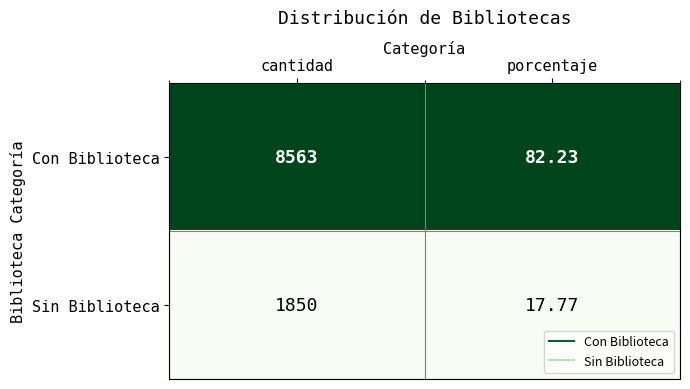

At cantidad, list the series in order from largest to smallest.

Con Biblioteca, Sin Biblioteca